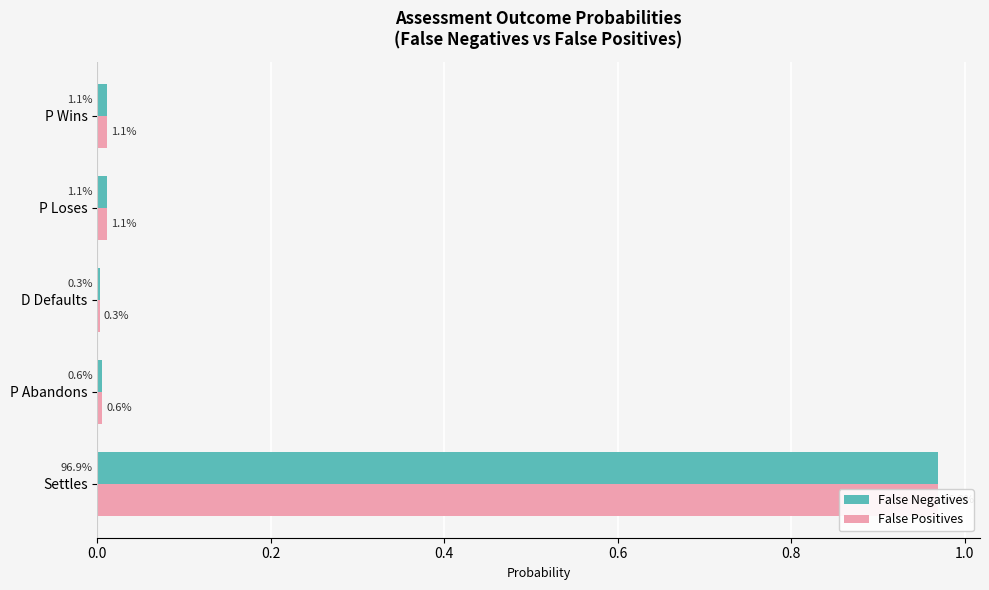

Which series has the largest total across all categories?

False Negatives